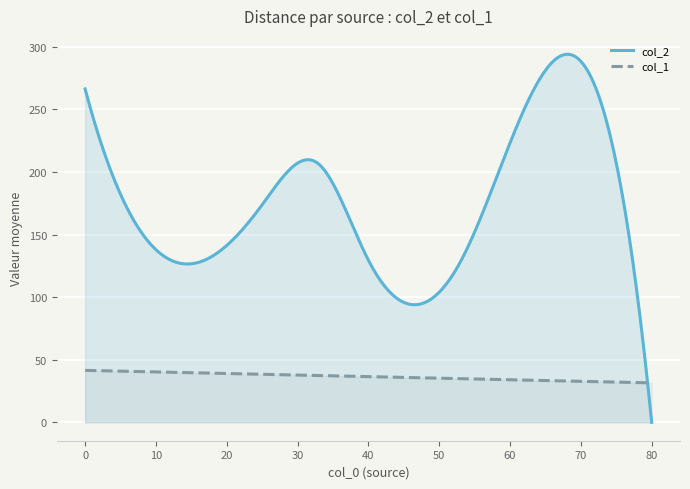

Rank the series by their average value, from highest to lowest.

col_2, col_1